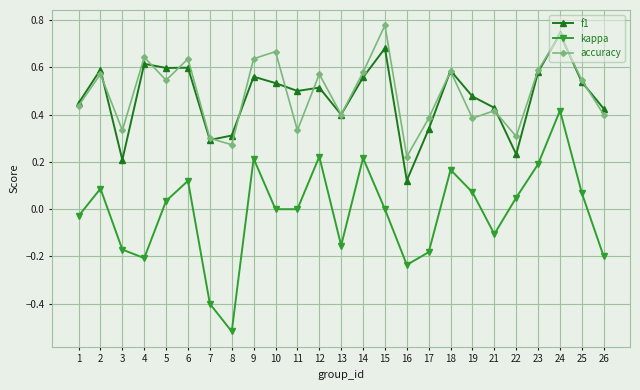

Between 16 and 25, which series saw the biggest shift?

f1